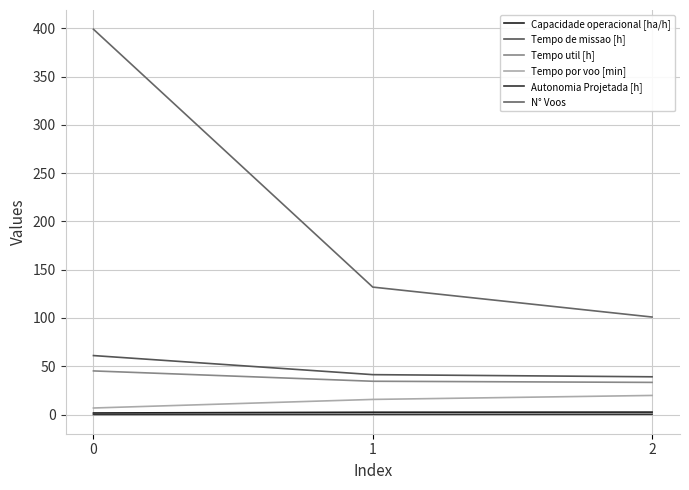

Does the chart have visible grid lines?

Yes